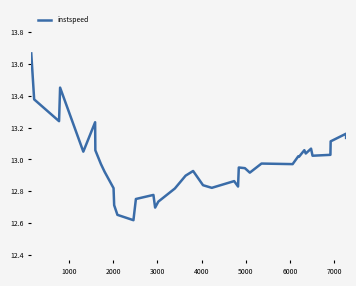

What is the difference between the maximum and minimum values?

1.0